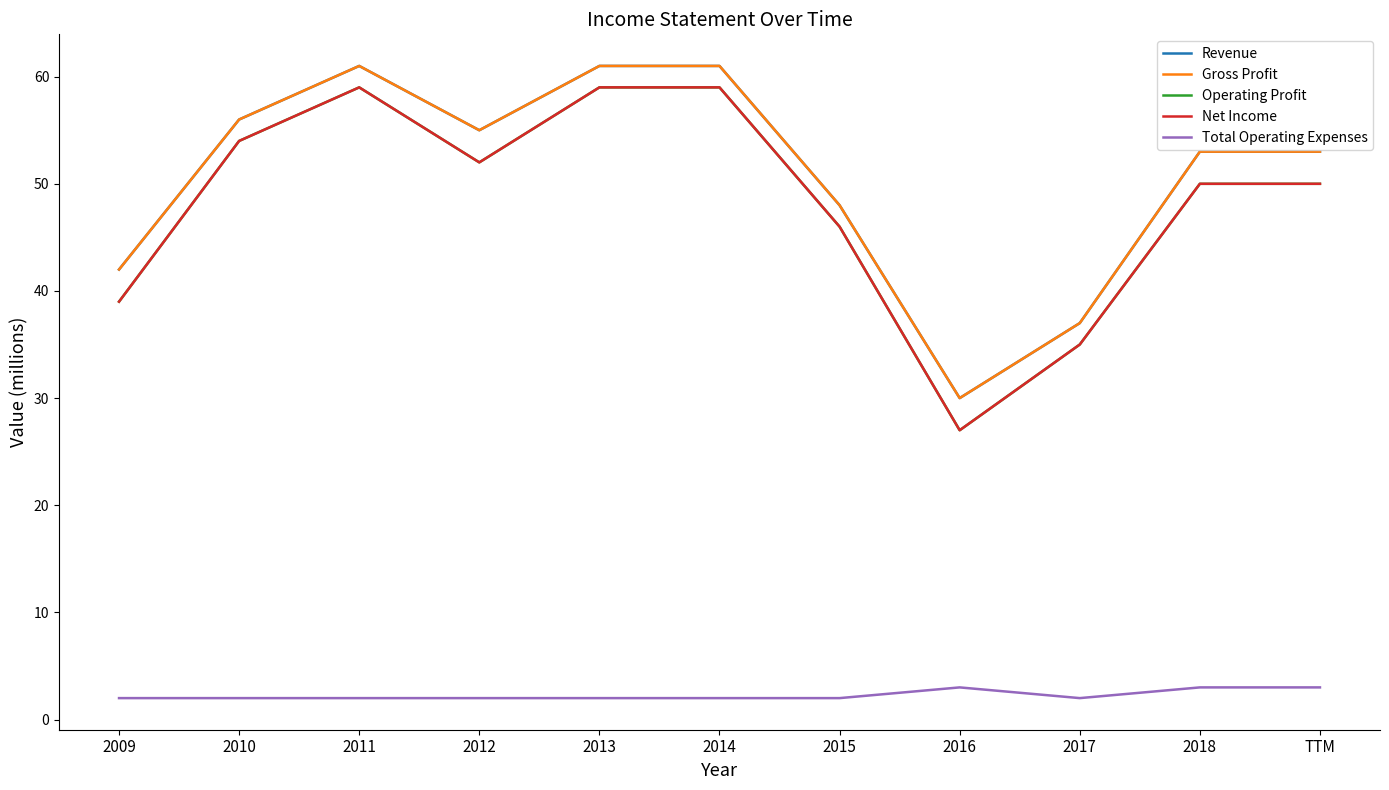

What are all the series names shown in the legend?

Revenue, Gross Profit, Operating Profit, Net Income, Total Operating Expenses